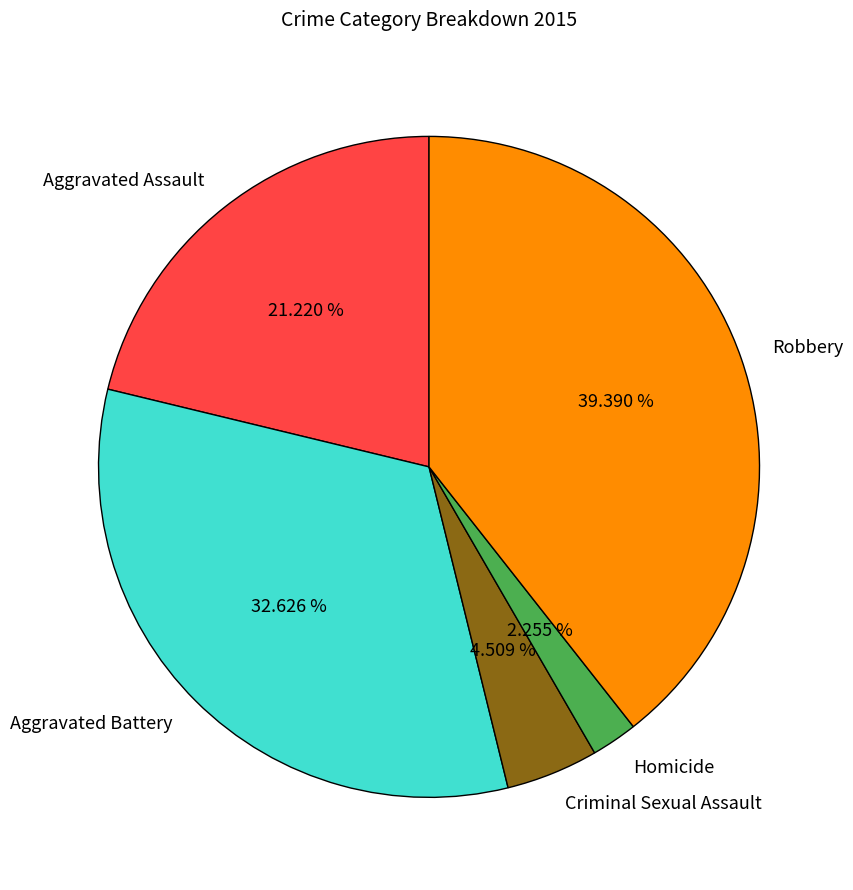

How many segments does this pie chart have?

5